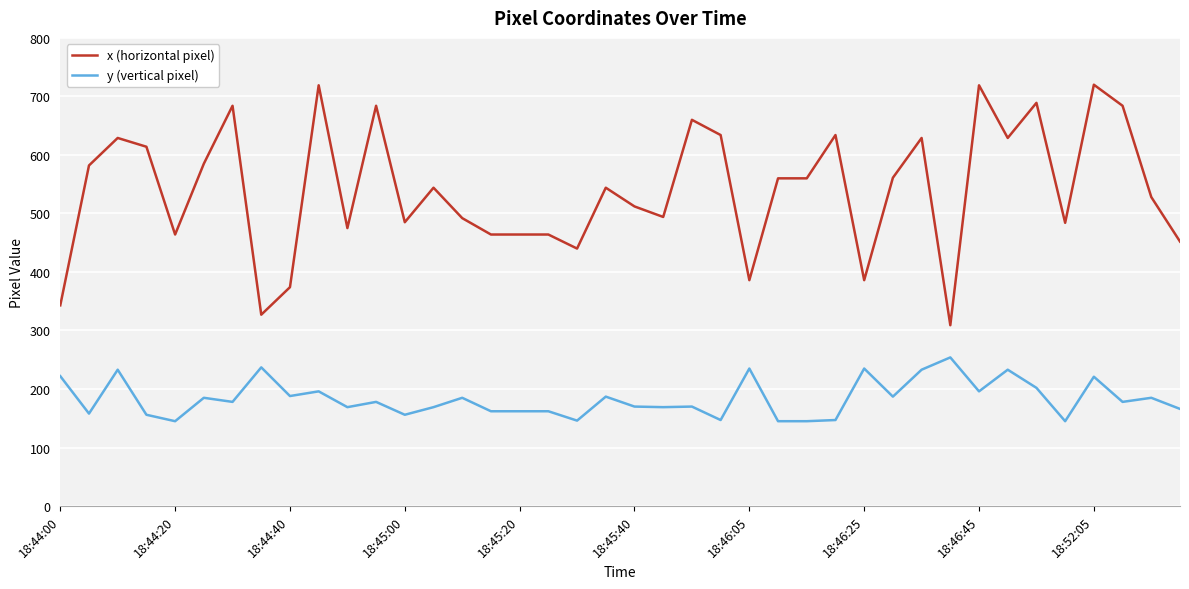

Does the chart display data point markers on the line(s)?

No